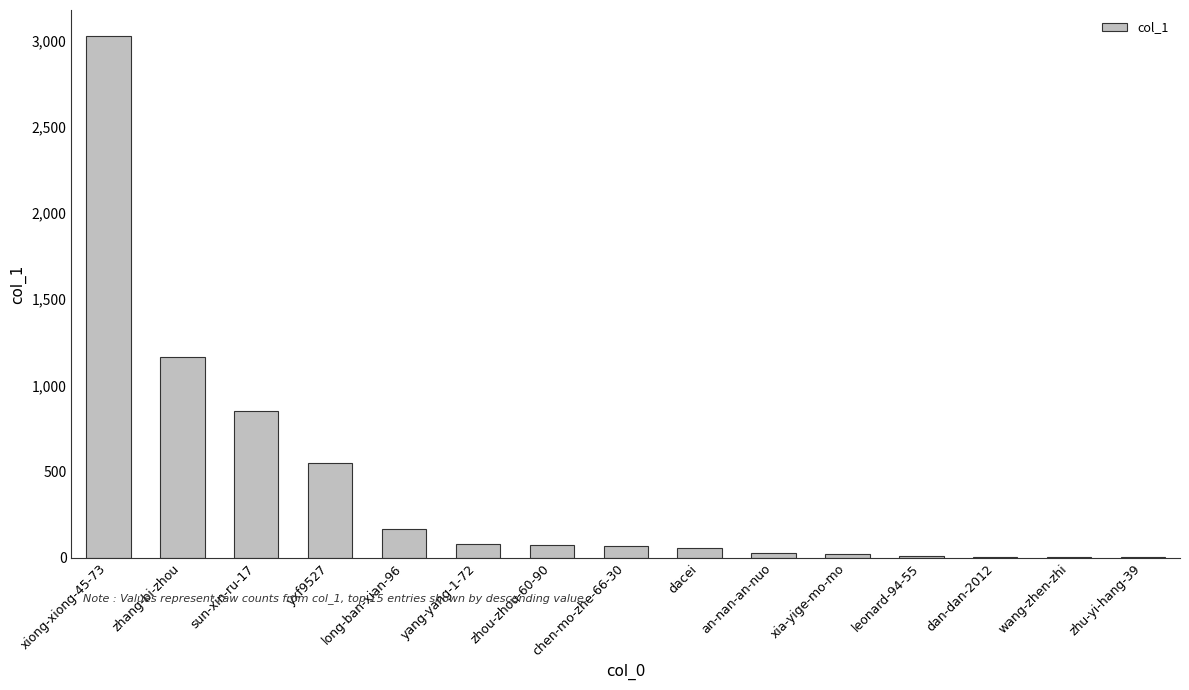

What is the greatest value displayed?

3026